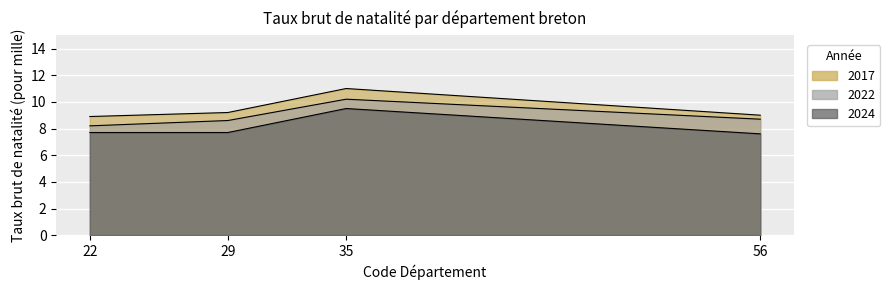

What is the value of the Taux brut de natalité (pour mille) 2024 point at the 2nd from the left?

7.7